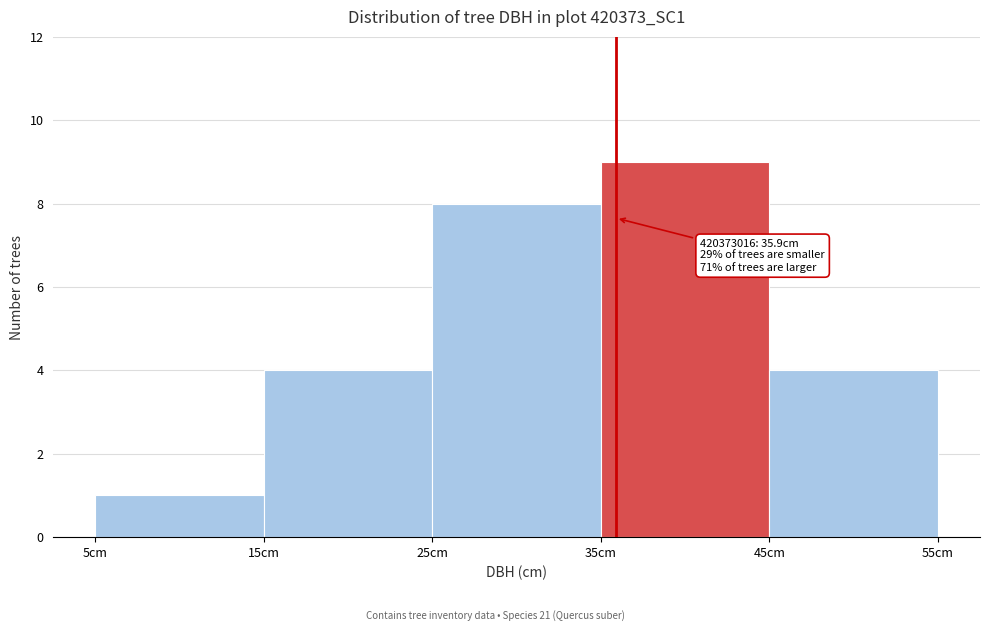

Which range on the x-axis has the tallest bar?

35 to 45